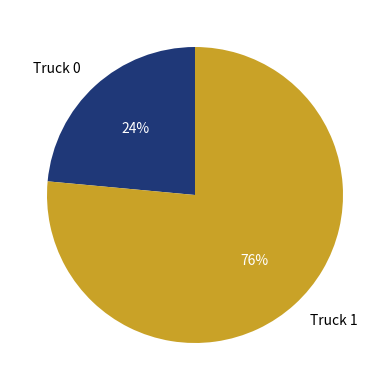

What is the smallest slice in the pie chart?

Truck 0